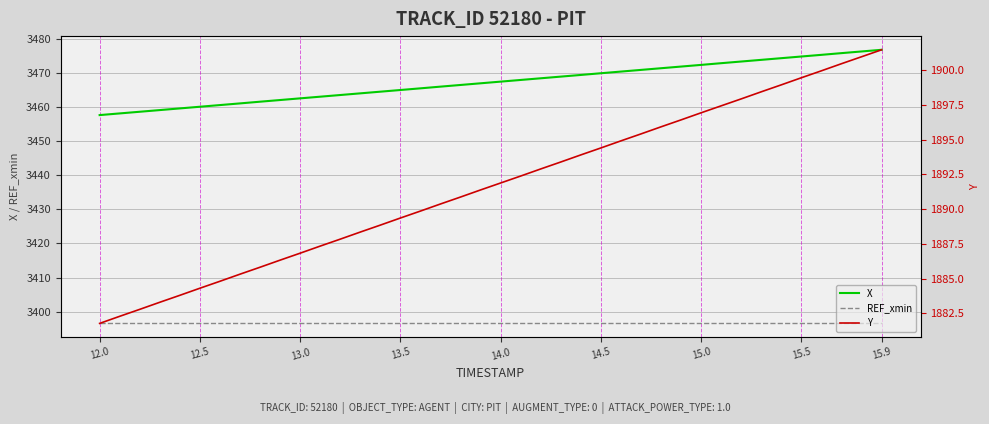

How many categories are shown in the chart?

40